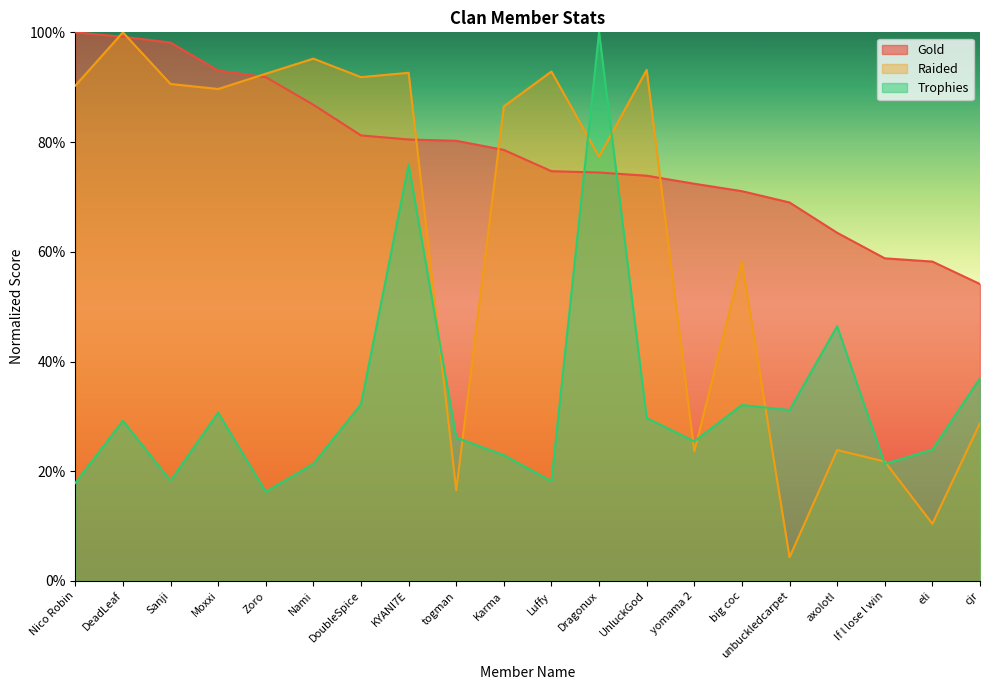

Where is the first local maximum for Trophies?

DeadLeaf